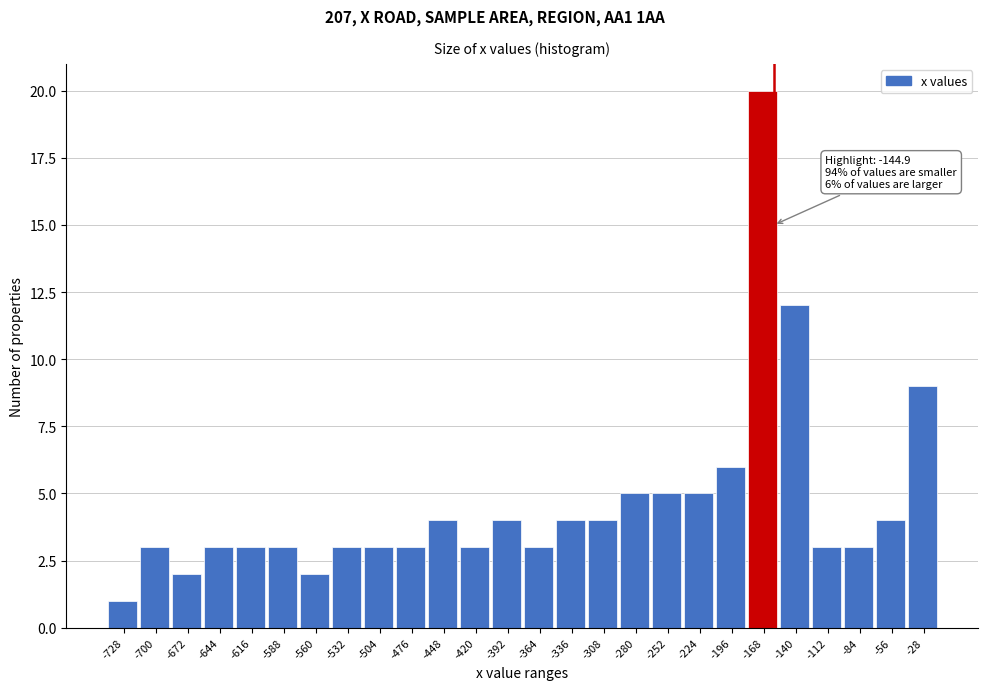

Reading left to right, list all the values displayed in this chart.

1	3	2	3	3	3	2	3	3	3	4	3	4	3	4	4	5	5	5	6	20	12	3	3	4	9